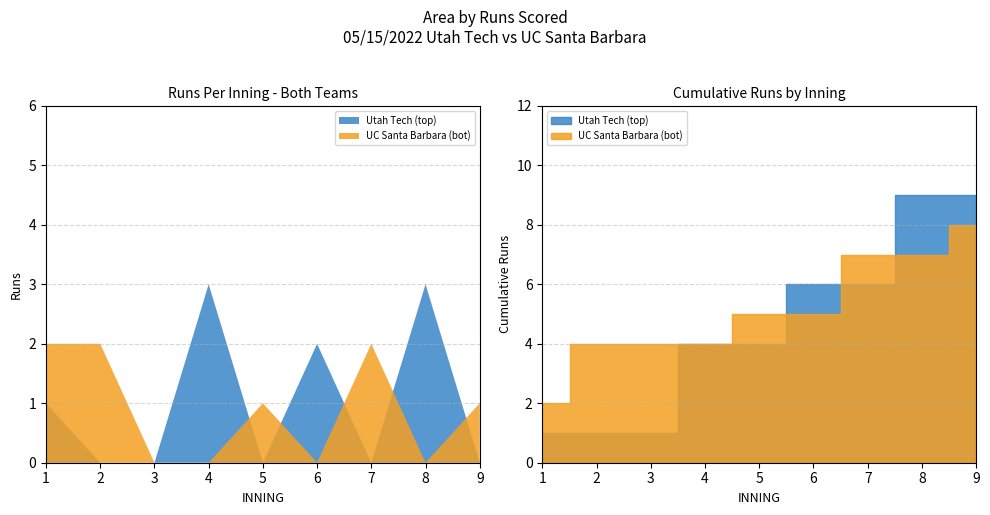

What is the difference between the Utah Tech (top) values at 5 and 6?

2